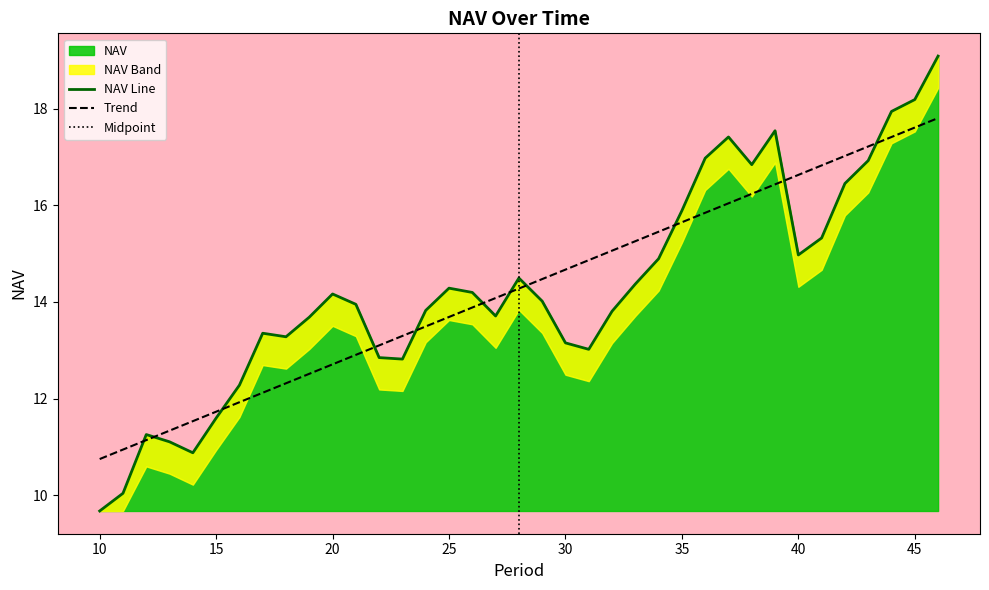

What is the difference between the second highest and minimum values?

8.5